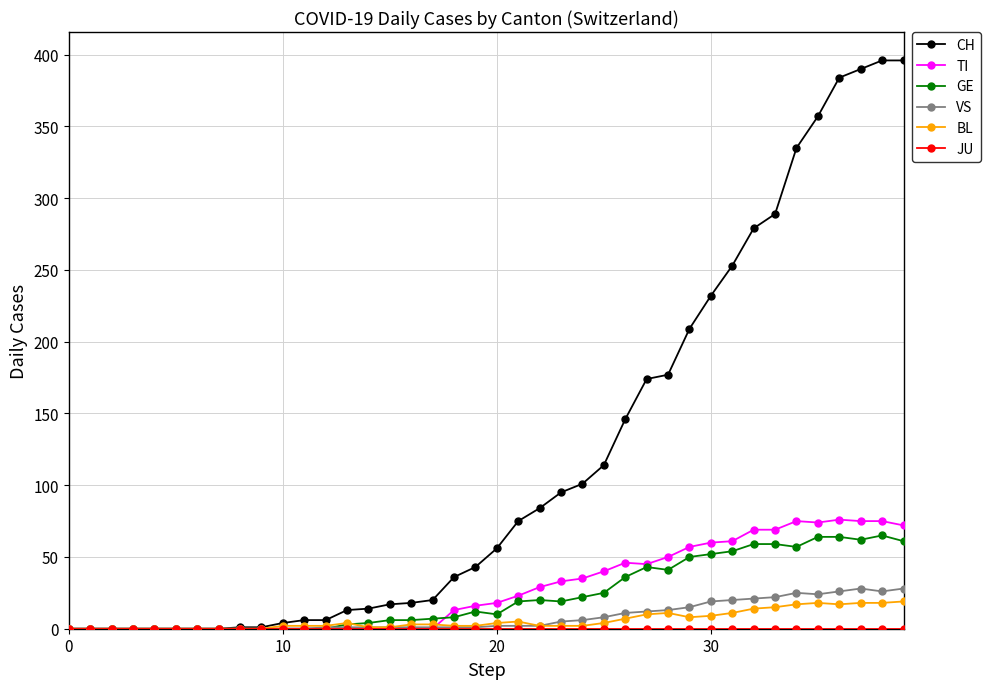

Which series has the largest total across all categories?

CH